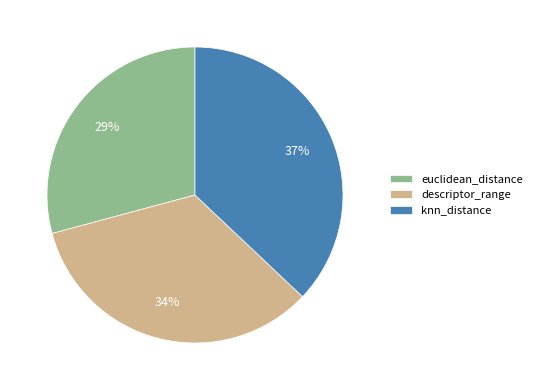

To the nearest percent, what is the combined percentage of euclidean_distance and descriptor_range?

63%